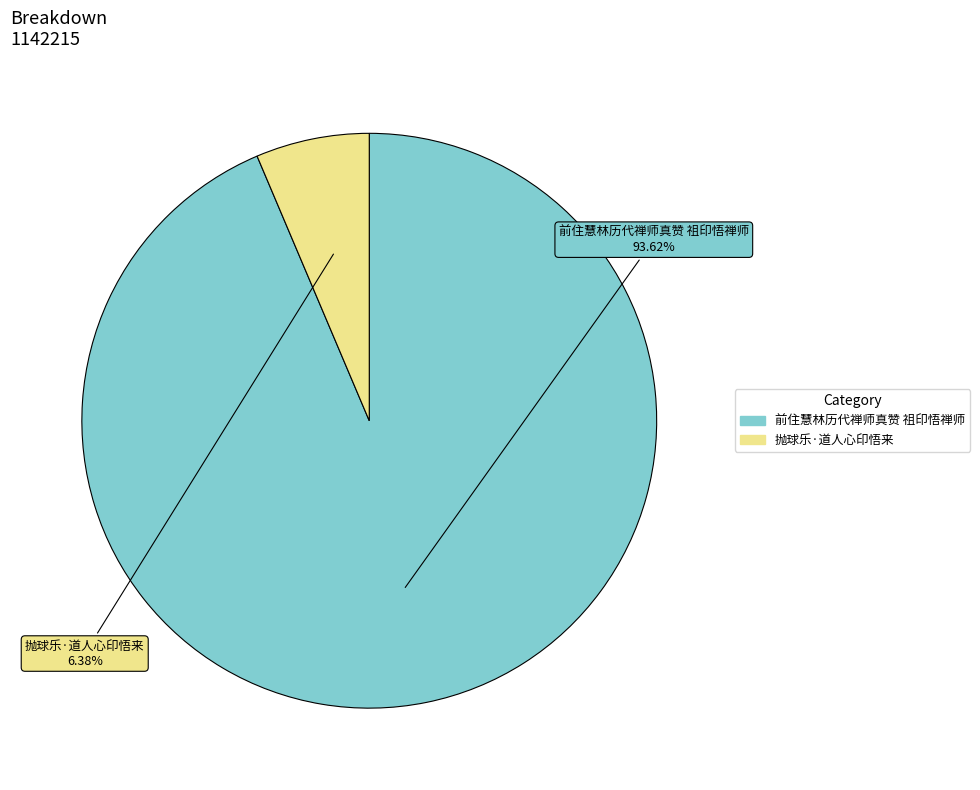

To the nearest percent, what is the combined percentage of 前住慧林历代禅师真赞 祖印悟禅师 and 抛球乐·道人心印悟来?

100%